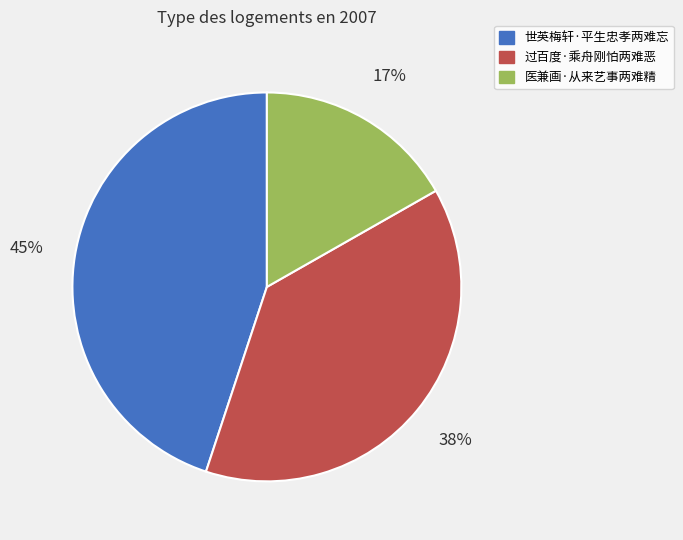

The 医兼画·从来艺事两难精 slice represents 17% of the pie. True or false?

True